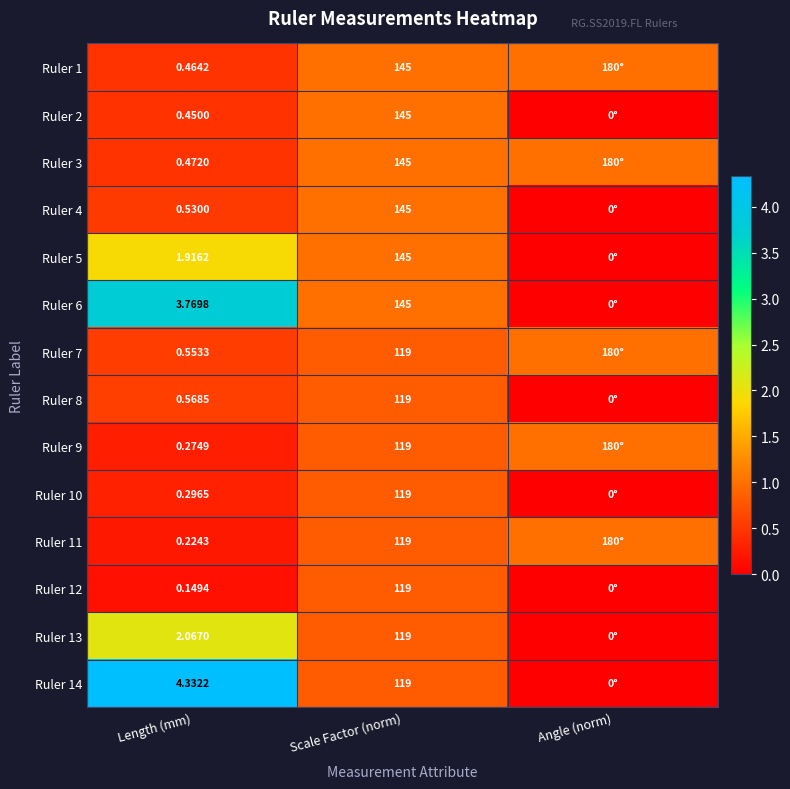

At which category is the sum across all series the highest?

Length (mm)